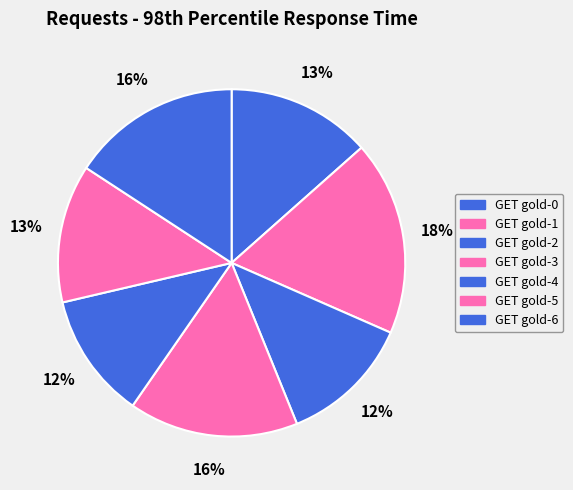

To the nearest percent, what is the difference between the GET gold-1 and GET gold-5 slice percentages?

5%